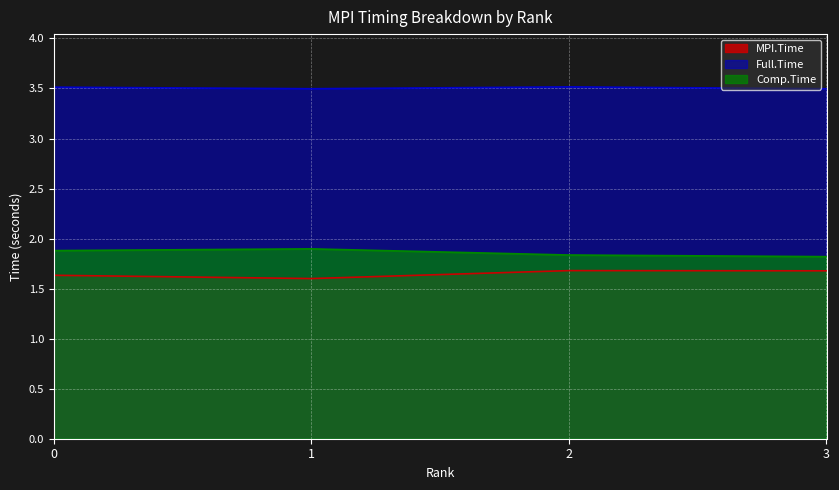

Reading right to left, extract all data points from this chart.

MPI.Time: 3=1.7	2=1.7	1=1.6	0=1.6
Full.Time: 3=3.5	2=3.5	1=3.5	0=3.5
Comp.Time: 3=1.8	2=1.8	1=1.9	0=1.9